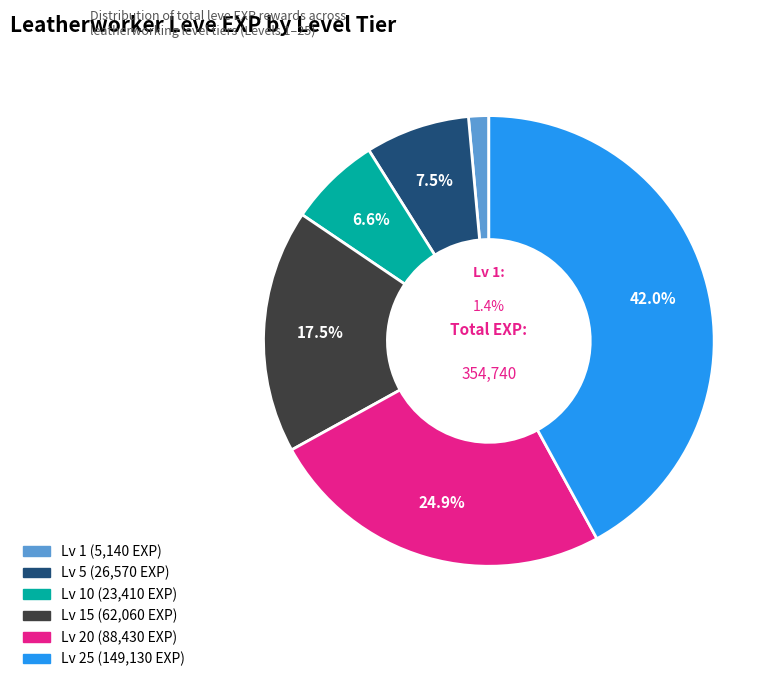

Does any single category account for the majority?

No